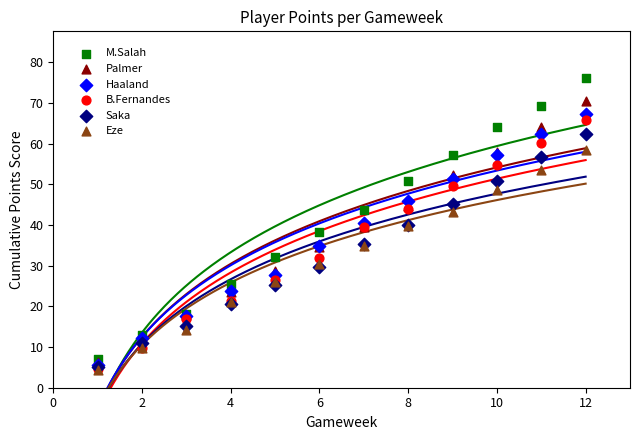

Which series has the largest Y range (max minus min)?

M.Salah